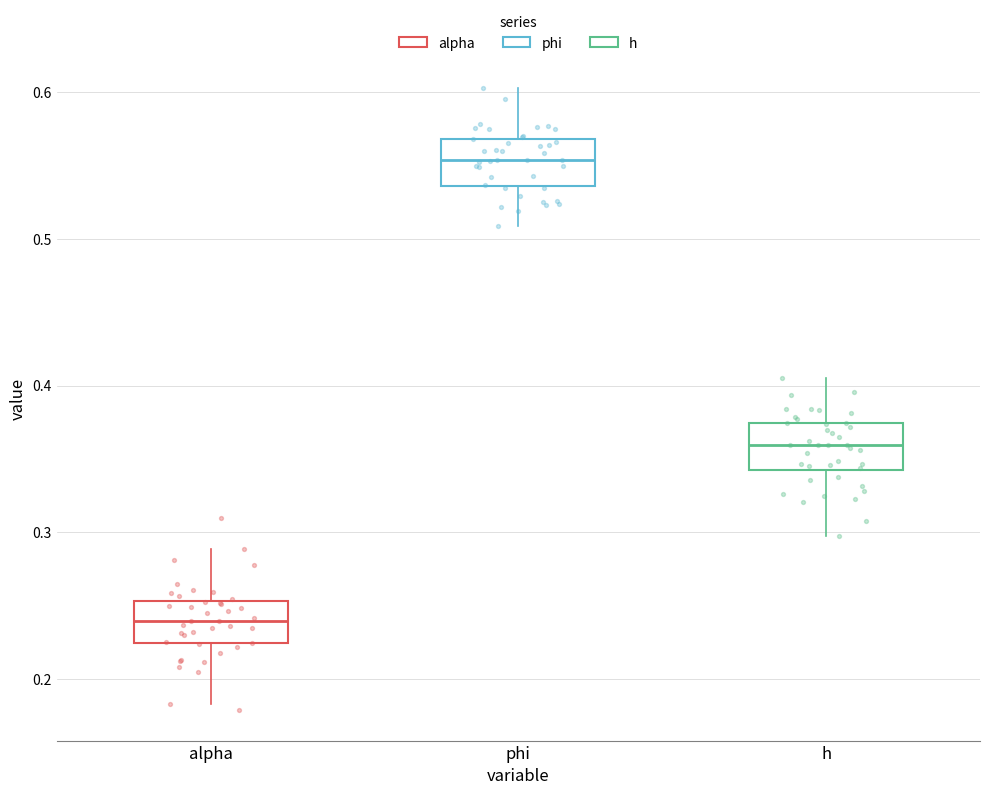

Which box's median line is the lowest?

alpha